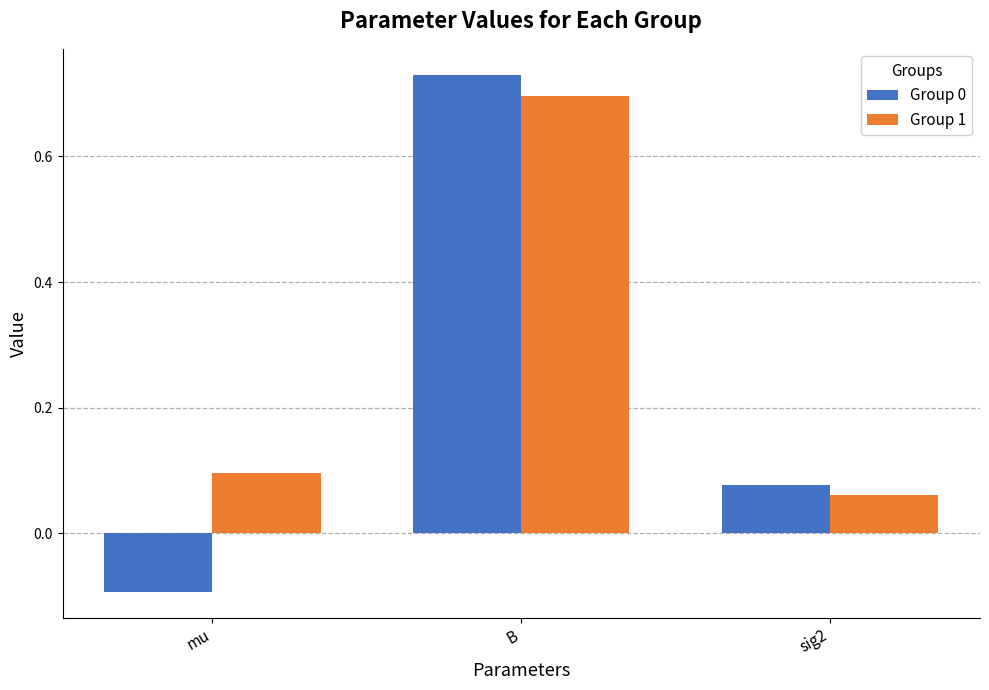

At which label does Group 0 first exceed 0?

B